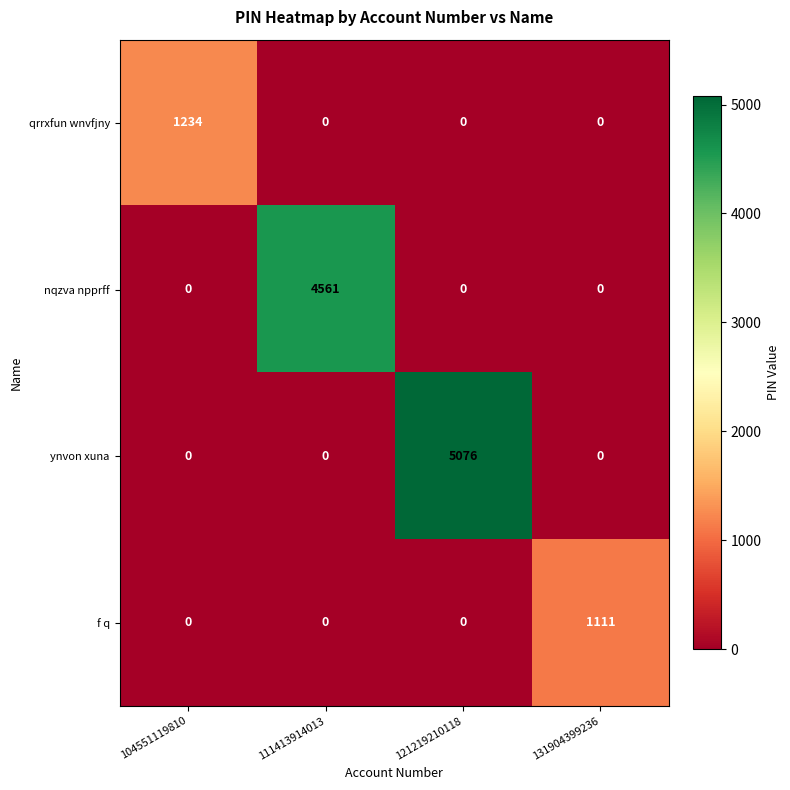

What is the greatest value displayed?

5076